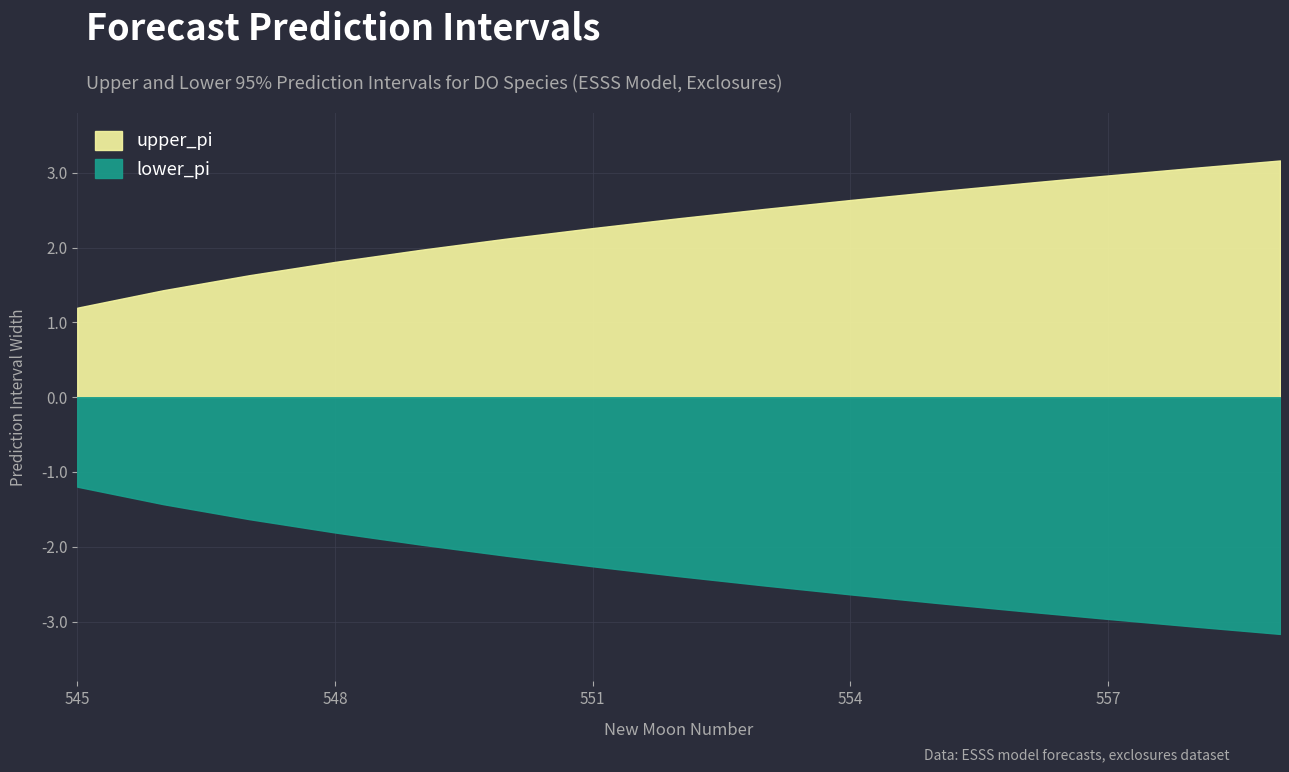

What is the minimum value shown in the chart?

-3.2